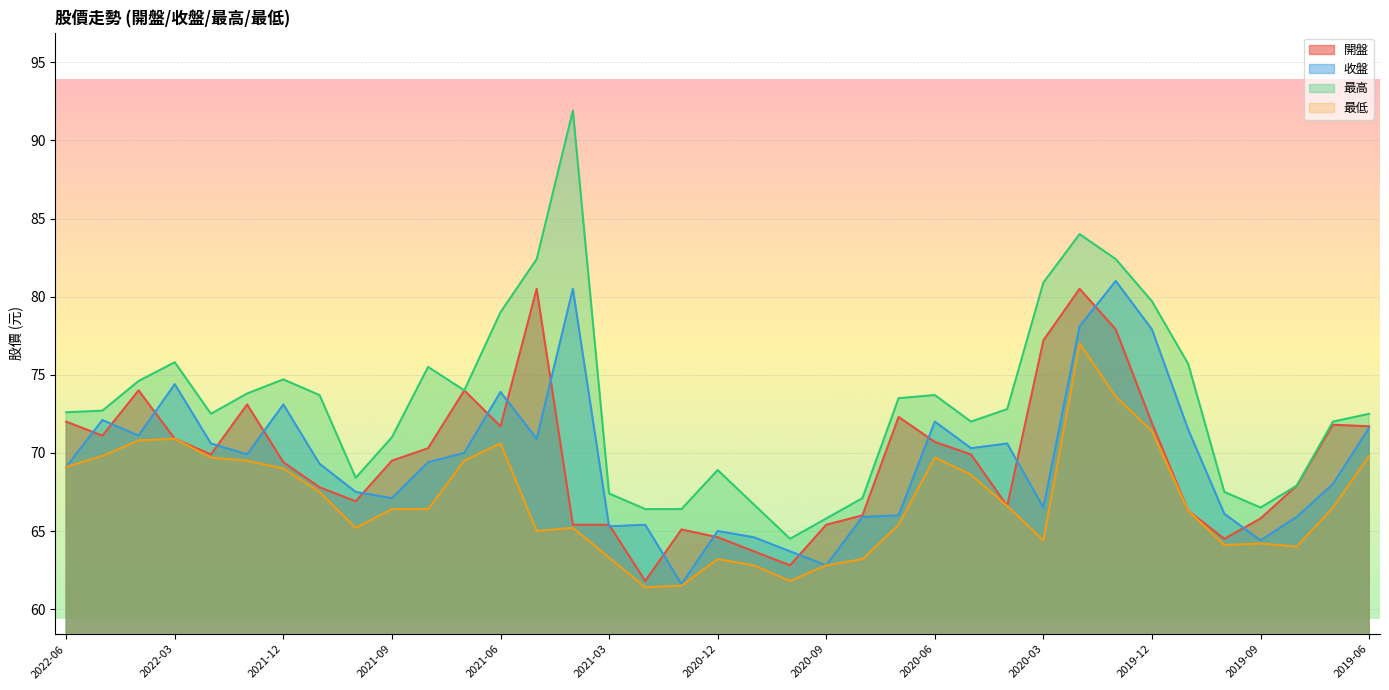

Is it true that 最低 equals 105.1 at 2020-06?

False